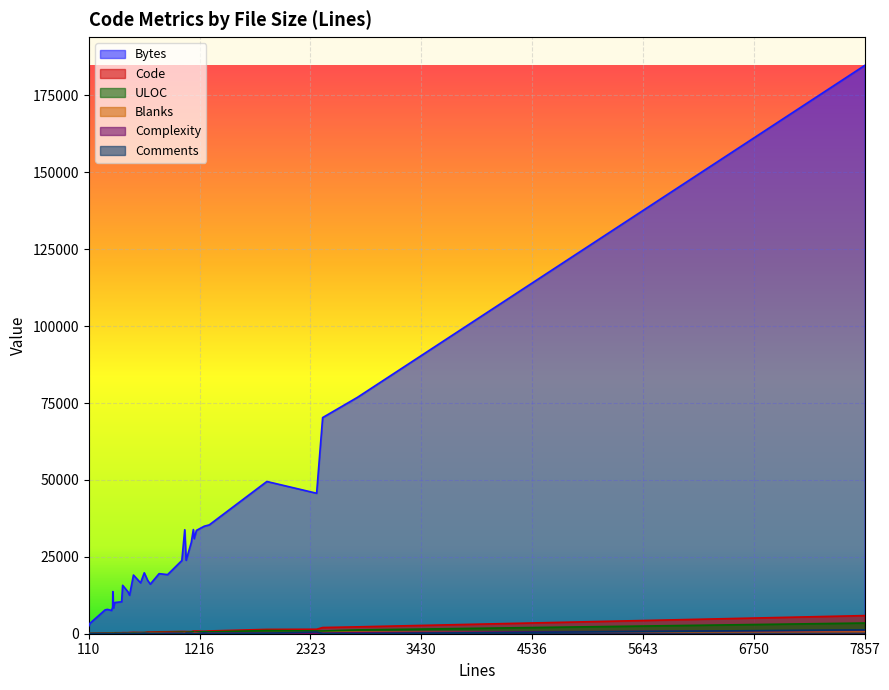

Which series has the largest total across all categories?

Bytes